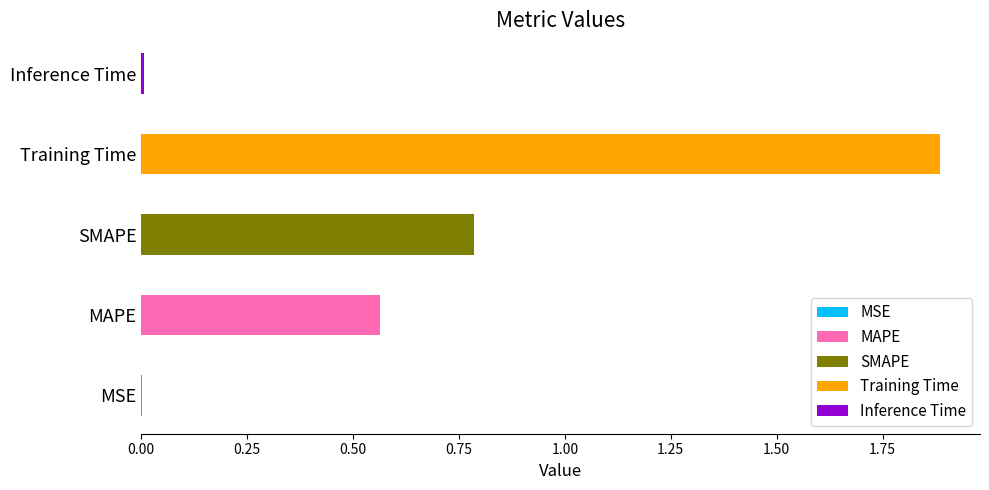

What is the difference between the maximum and minimum values?

1.9